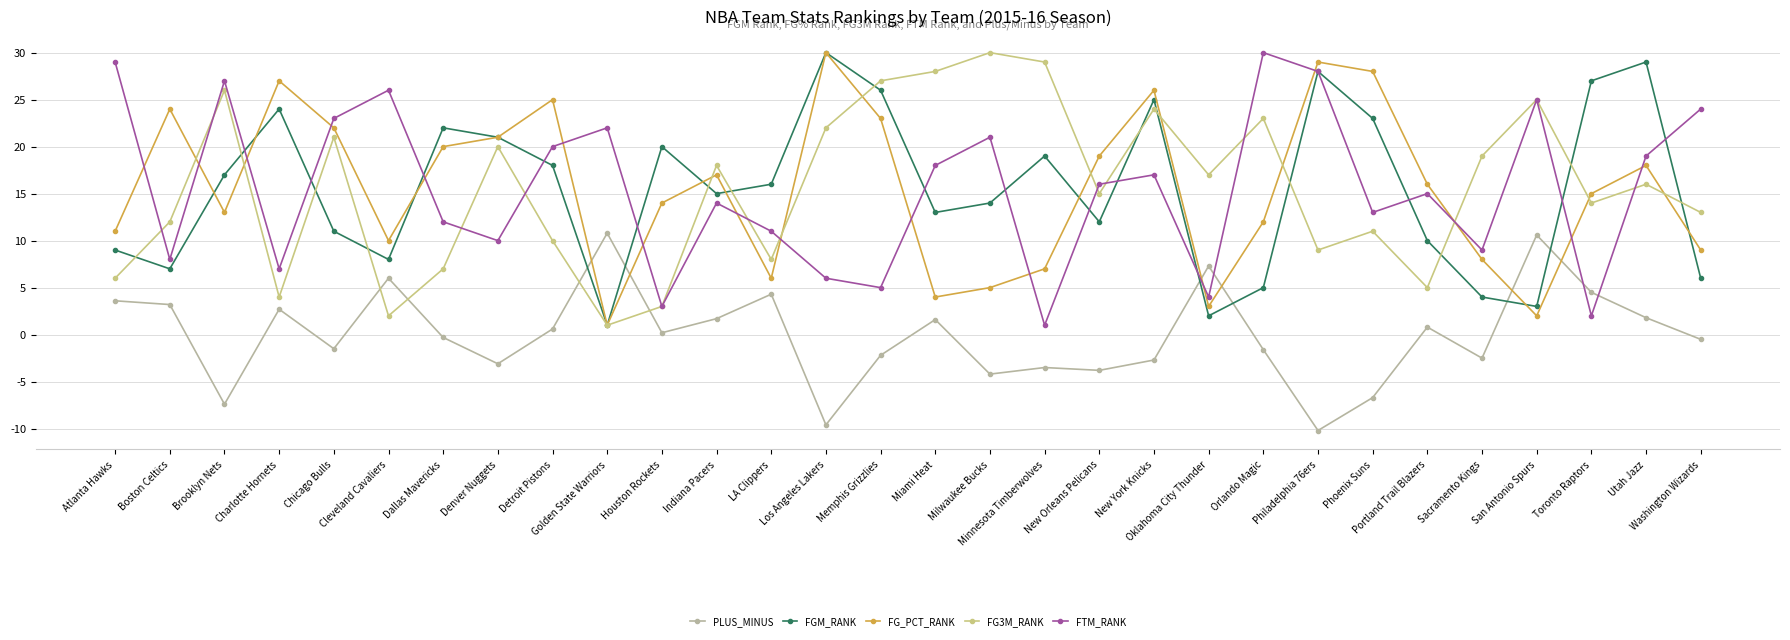

How many interior local peaks does the FGM_RANK series have?

8